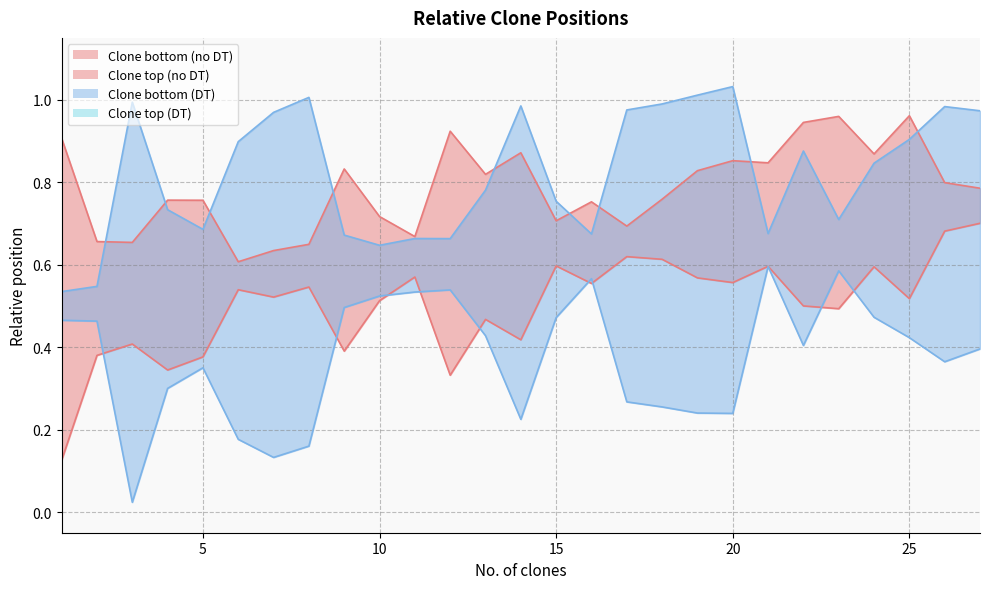

Which category has the highest value in the Relative position_clone top (no DT) series?

25